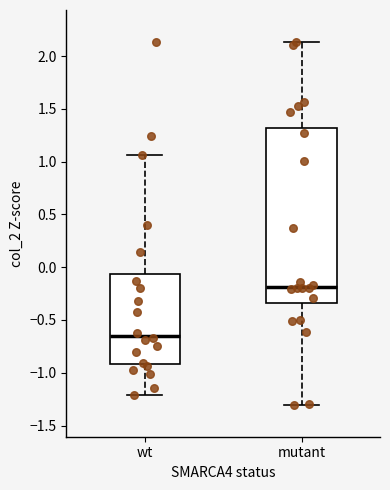

Where does the median line of the box for wt sit on the y-axis? The values are not printed on the chart, so give them approximately, as read against the axis.

-0.65